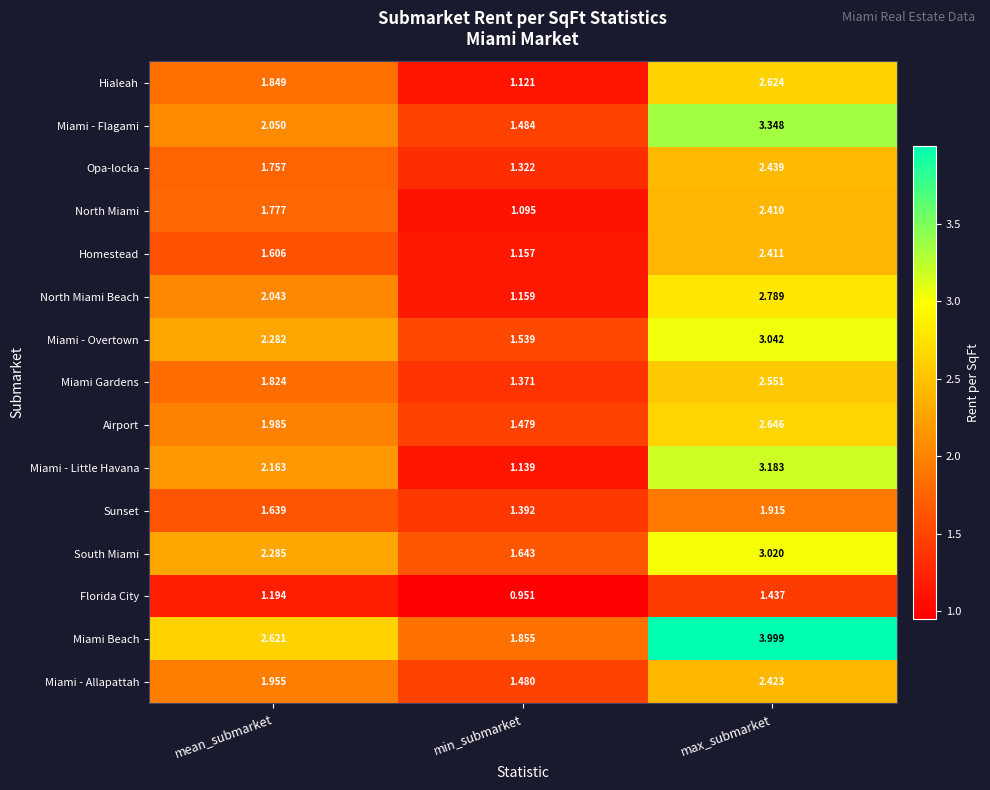

Rank the series by their maximum value, from lowest to highest.

Florida City, Sunset, North Miami, Homestead, Miami - Allapattah, Opa-locka, Miami Gardens, Hialeah, Airport, North Miami Beach, South Miami, Miami - Overtown, Miami - Little Havana, Miami - Flagami, Miami Beach